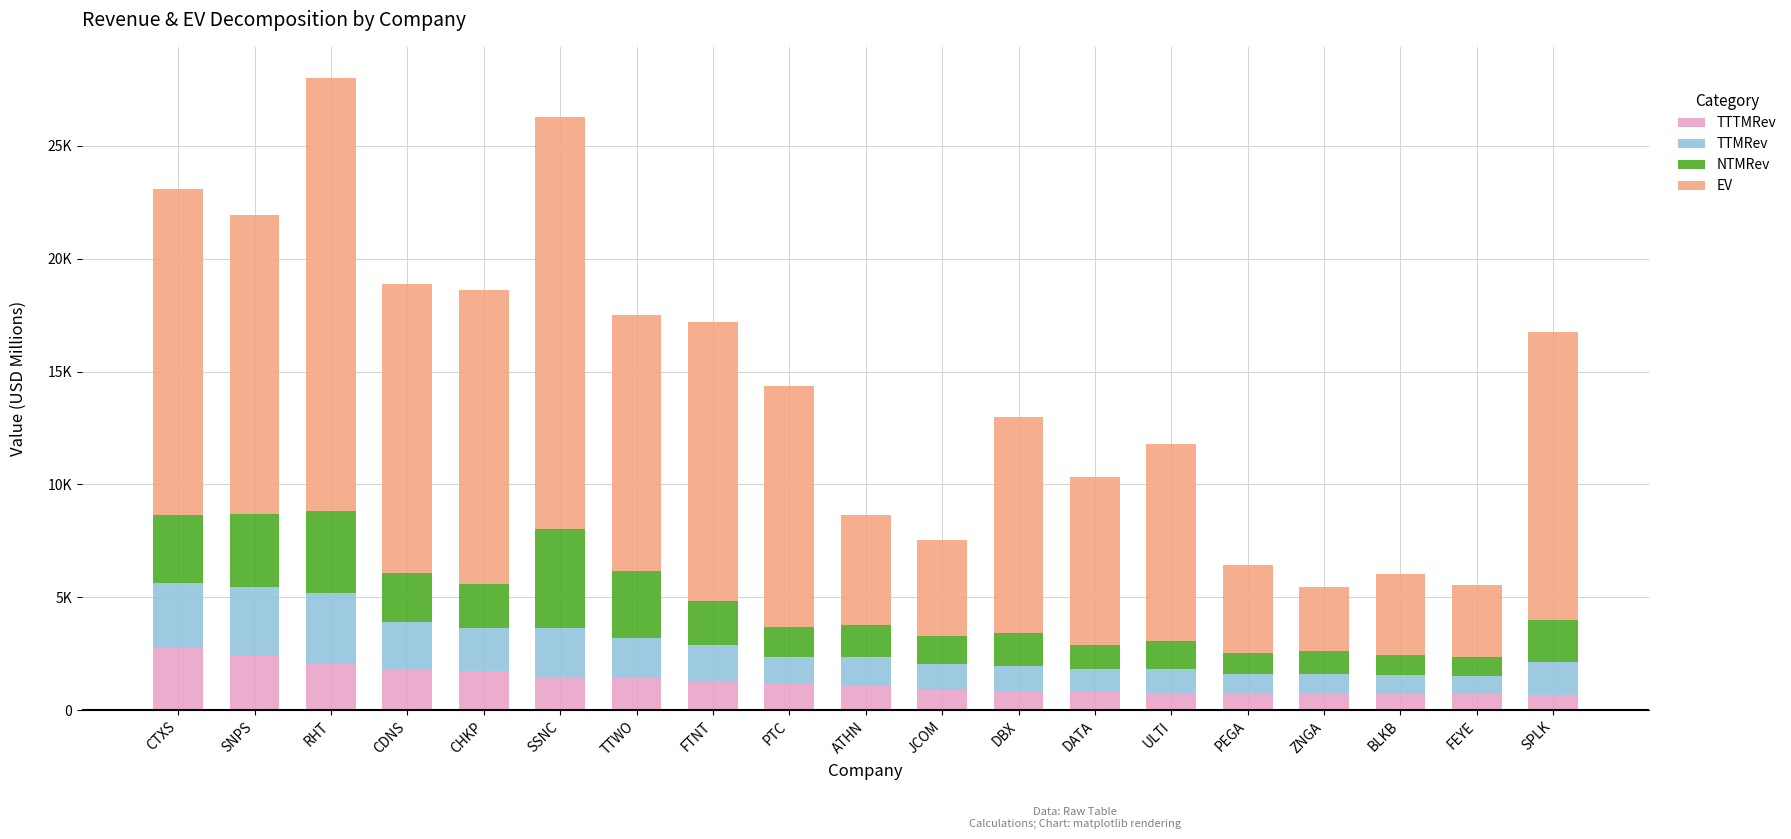

Which series has the largest total across all categories?

EV